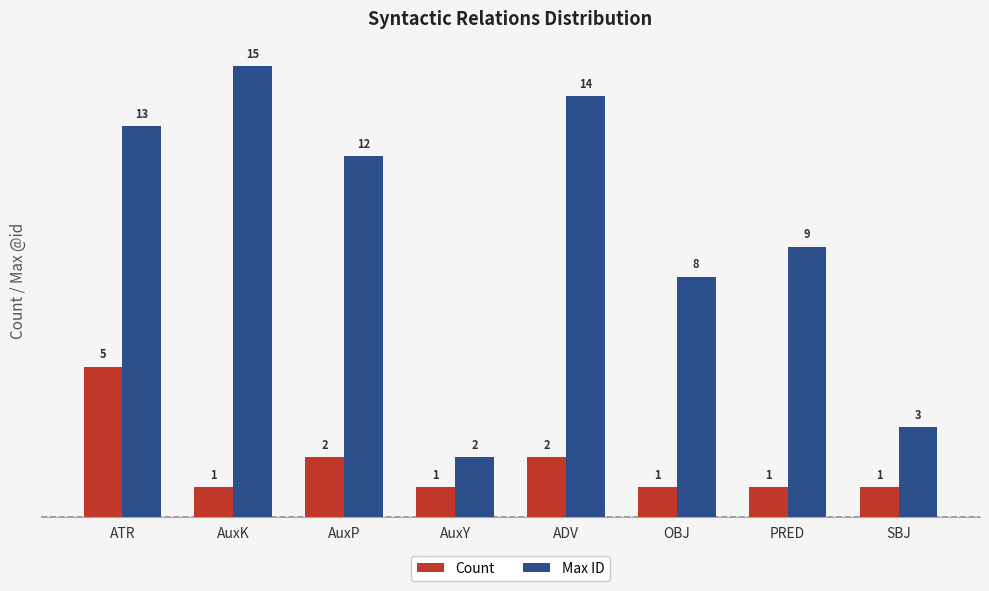

What position from the left is PRED?

7